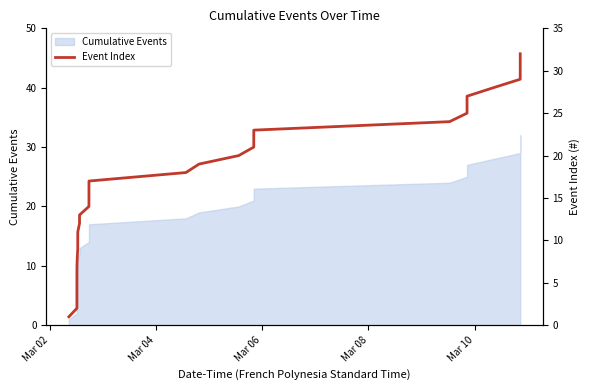

What is the maximum value for Cumulative Events?

32